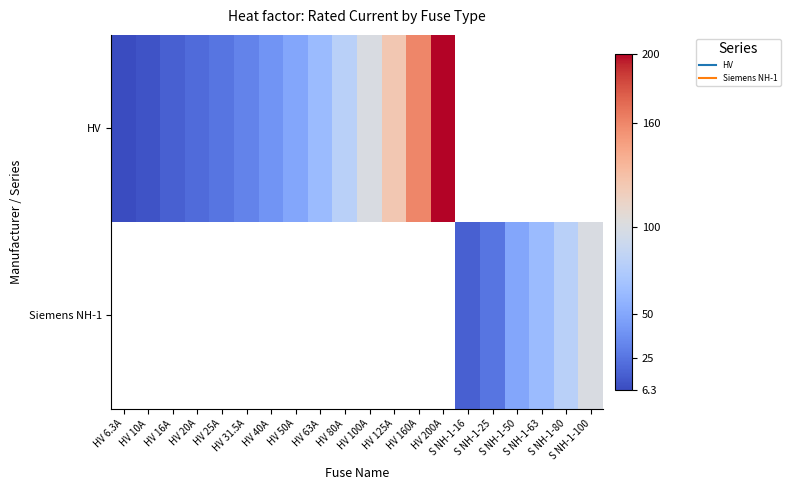

Is the value of Siemens NH-1 at HV 160A greater than the value of HV at HV 63A?

No